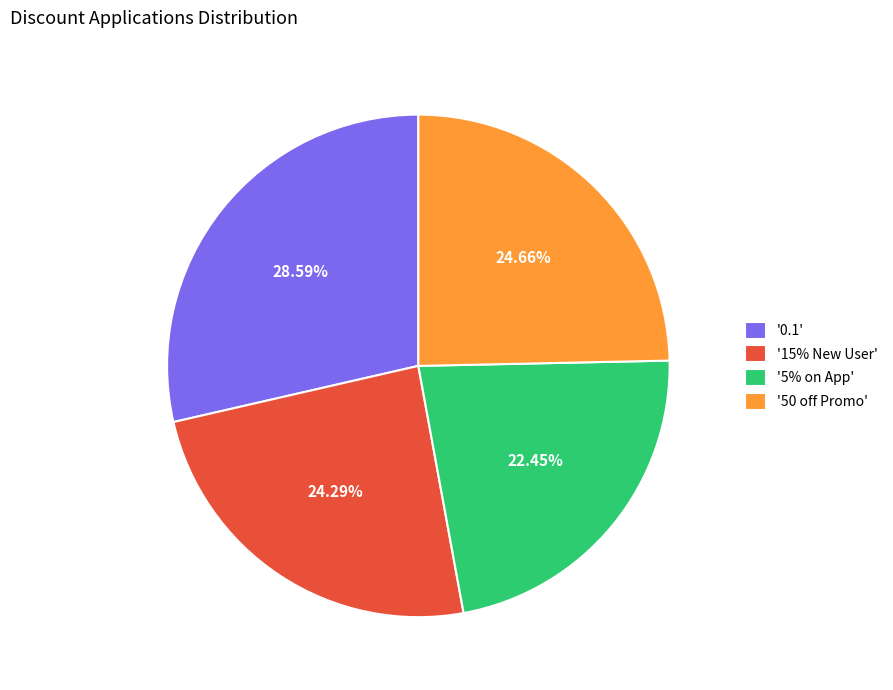

Approximately how many times larger is the value at '15% New User' compared to '5% on App'?

1.1